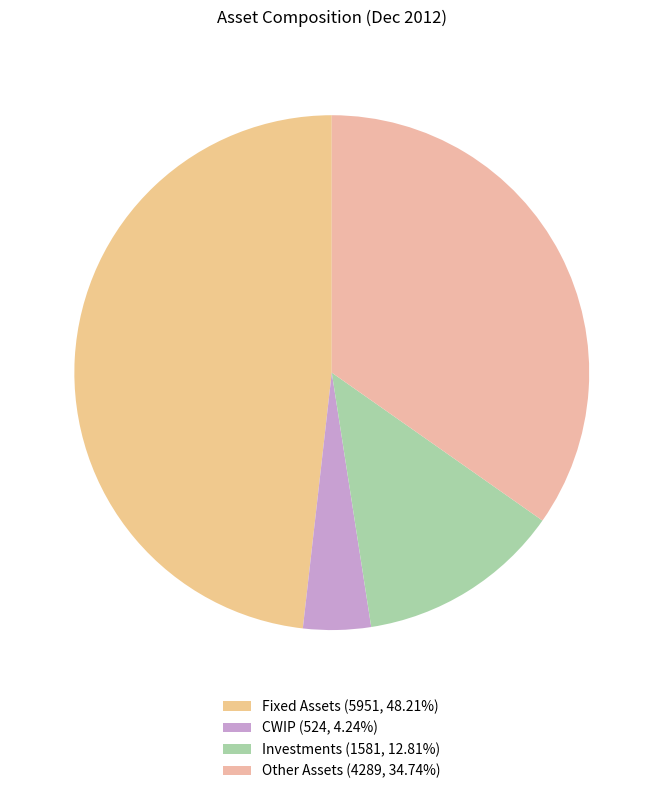

Approximately how many times larger is the value at Other Assets compared to CWIP?

8.2